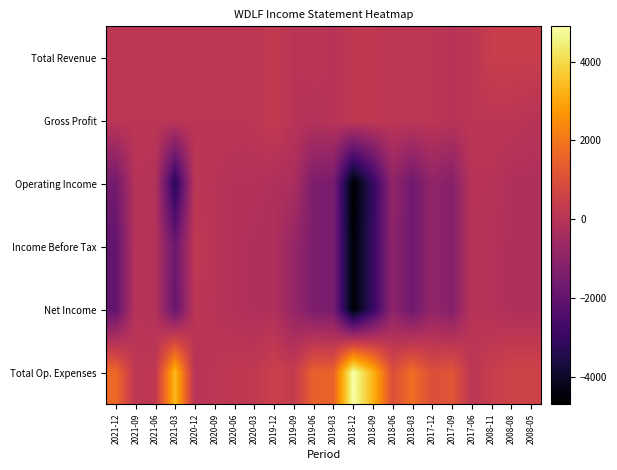

At which category is the sum across all series the highest?

2008-11